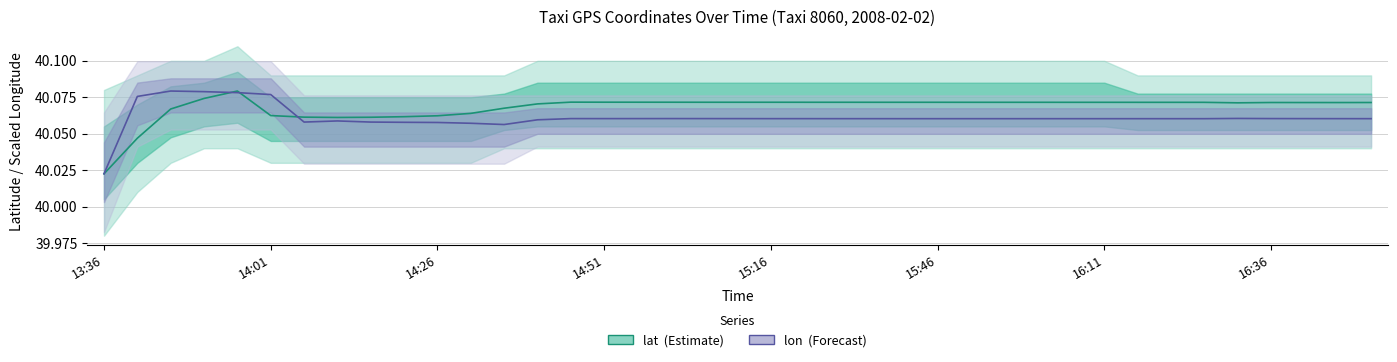

Which category has the lowest value in the lat (Estimate) series?

13:36